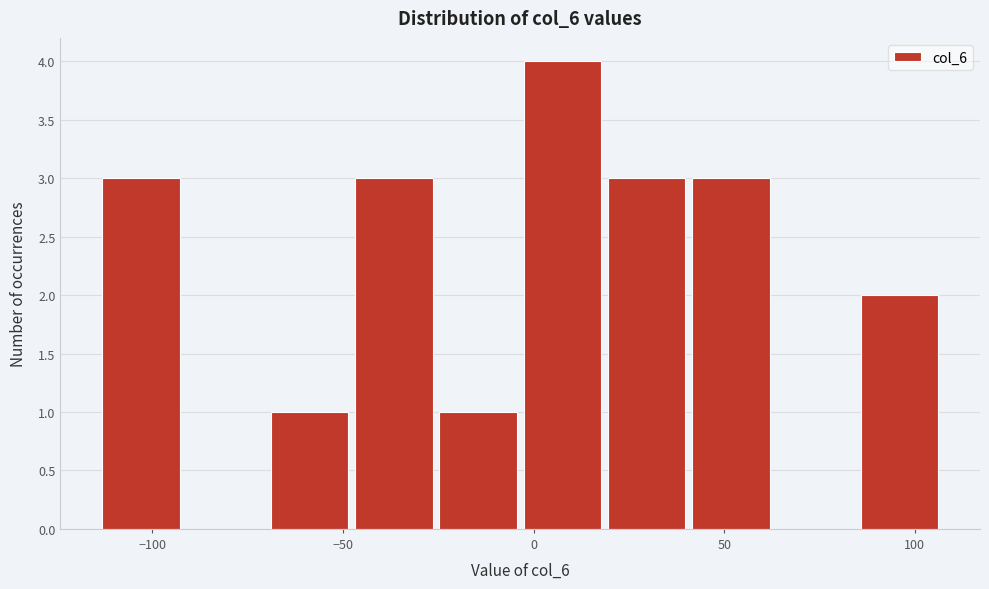

Reading left to right, transcribe this chart: for each bar, give the range it covers on the x-axis and its height. Neither the bar edges nor the heights are printed on the chart, so give them approximately, as read against the axes.

-115 to -90: 3
-90 to -70: 0
-70 to -50: 1
-50 to -25: 3
-25 to -5: 1
-5 to 20: 4
20 to 40: 3
40 to 65: 3
65 to 85: 0
85 to 105: 2